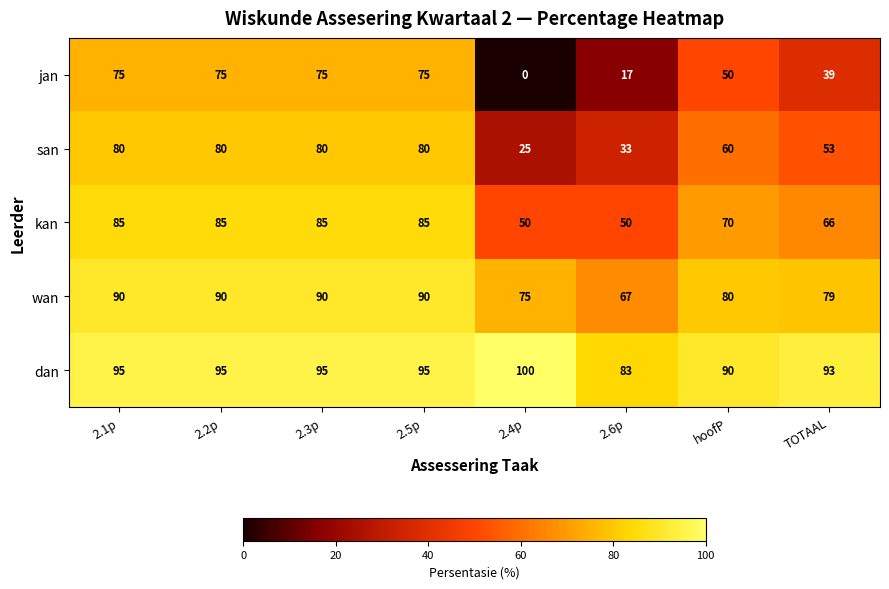

Which series has the largest total across all categories?

dan